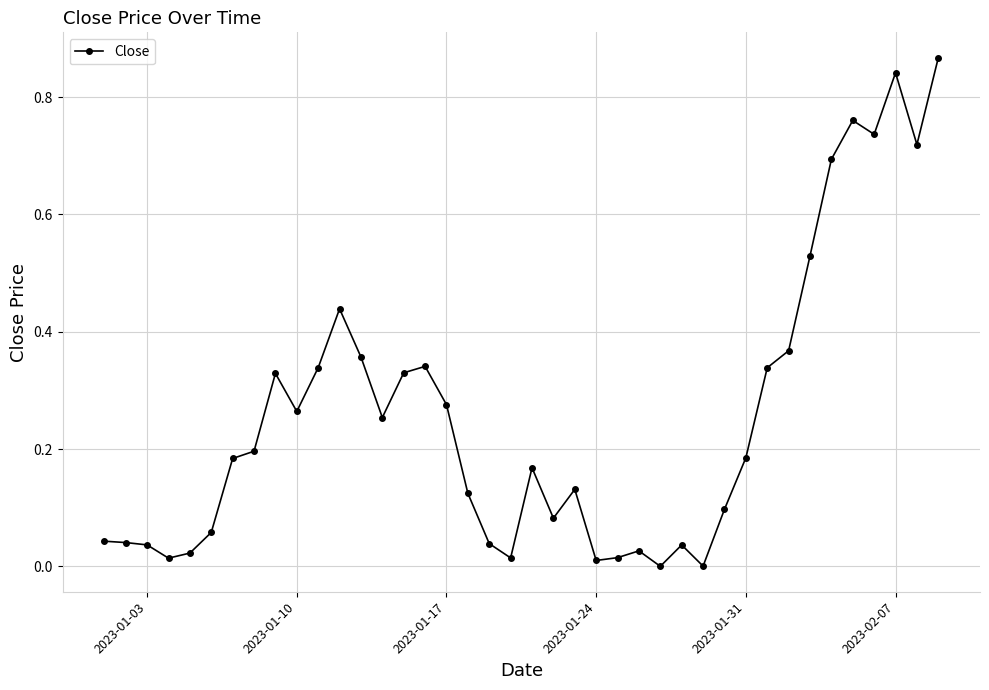

What is the sum of all values?

10.3